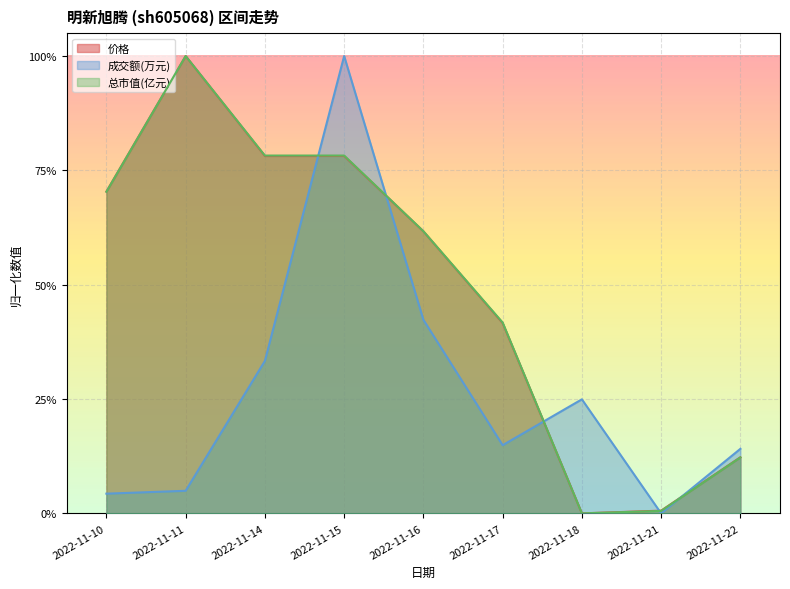

What is the sum of all 总市值(亿元) values?

4.4